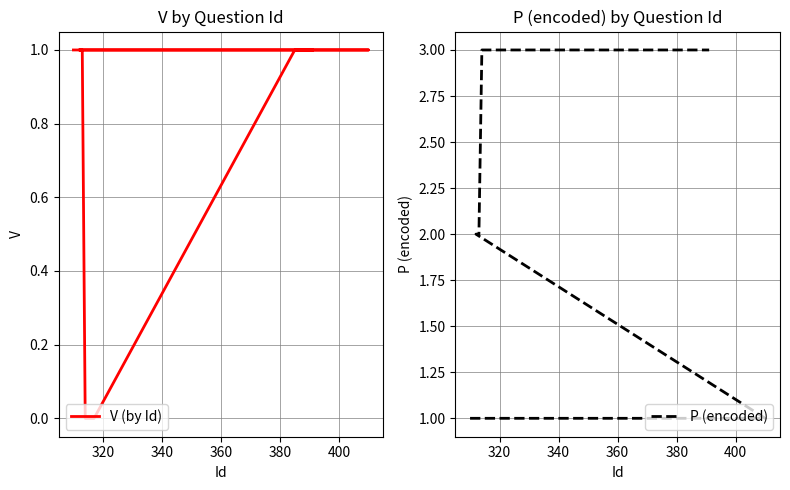

The value of V (by Id) at 12 is 1. True or false?

False